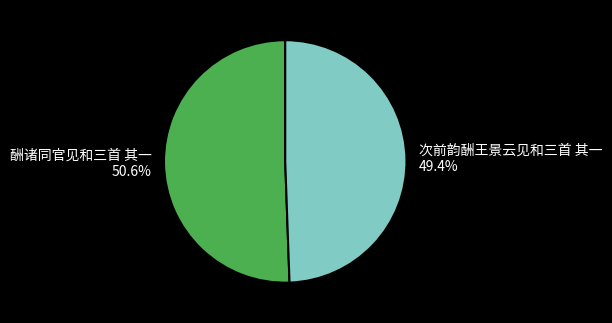

To the nearest percent, what percentage of the pie is 次前韵酬王景云见和三首 其一?

49%